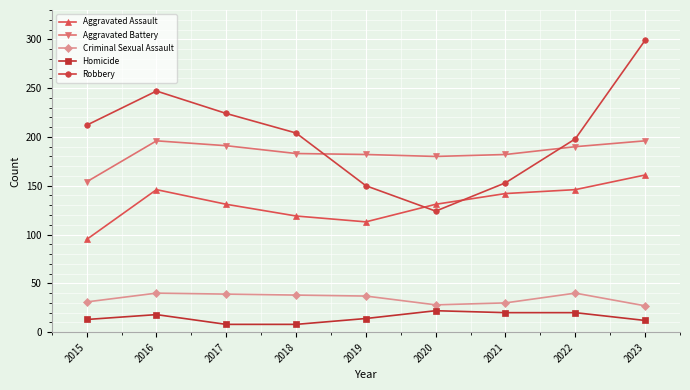

What is the sum of the Aggravated Assault values at 2018 and 2019?

232